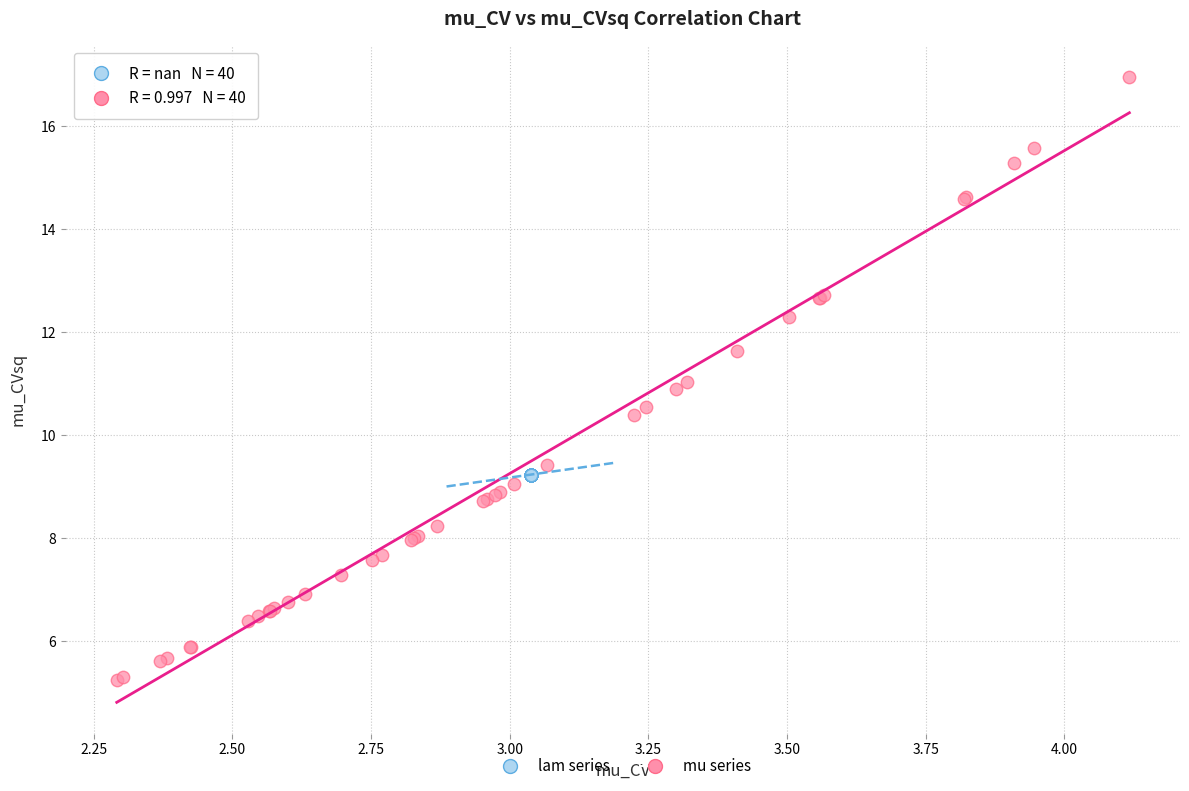

Which series reaches the maximum Y coordinate?

mu series